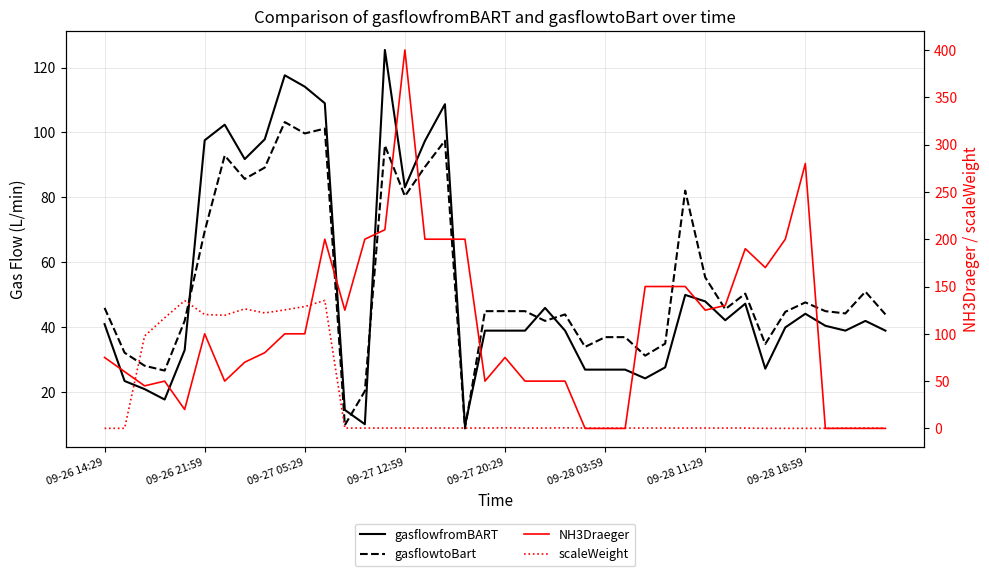

What is the difference between the NH3Draeger values at 09-28 11:29 and 28?

100.0